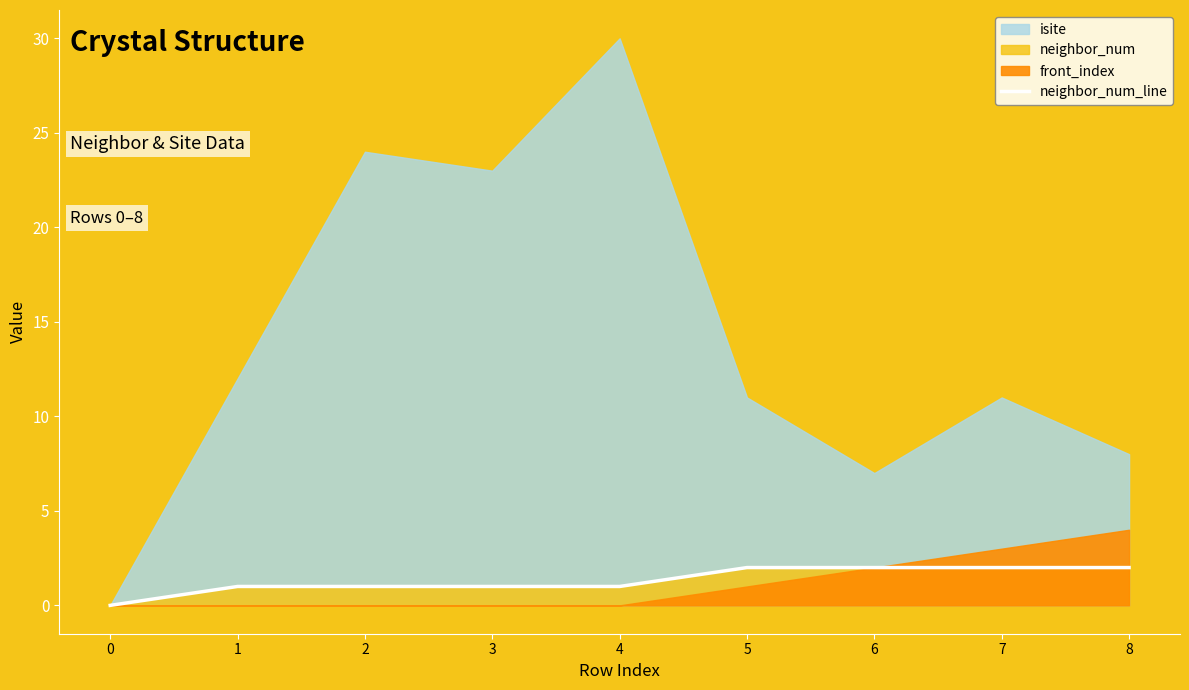

Is it true that the value at 0 is -1?

False